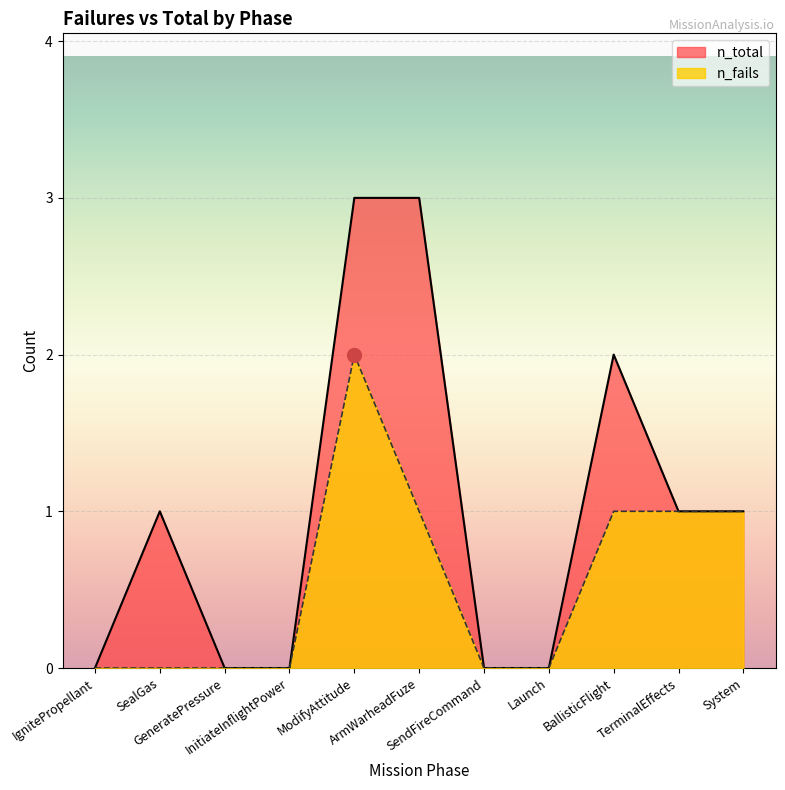

Reading left to right, list all the values displayed in this chart.

n_total: IgnitePropellant=0	SealGas=1	GeneratePressure=0	InitiateInflightPower=0	ModifyAttitude=3	ArmWarheadFuze=3	SendFireCommand=0	Launch=0	BallisticFlight=2	TerminalEffects=1	System=1
n_fails: IgnitePropellant=0	SealGas=0	GeneratePressure=0	InitiateInflightPower=0	ModifyAttitude=2	ArmWarheadFuze=1	SendFireCommand=0	Launch=0	BallisticFlight=1	TerminalEffects=1	System=1